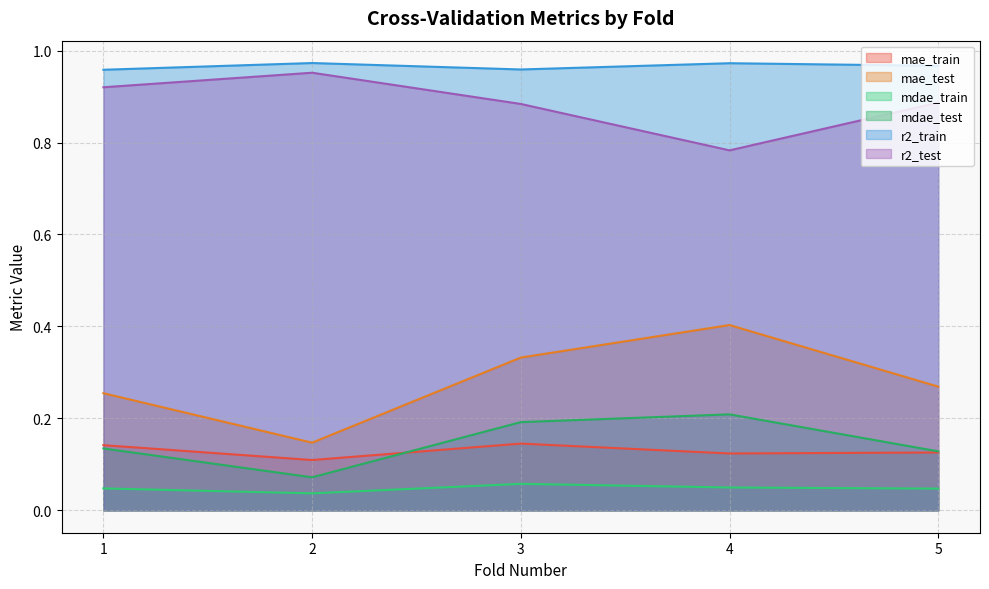

Between 2 and 3, which is larger?

3